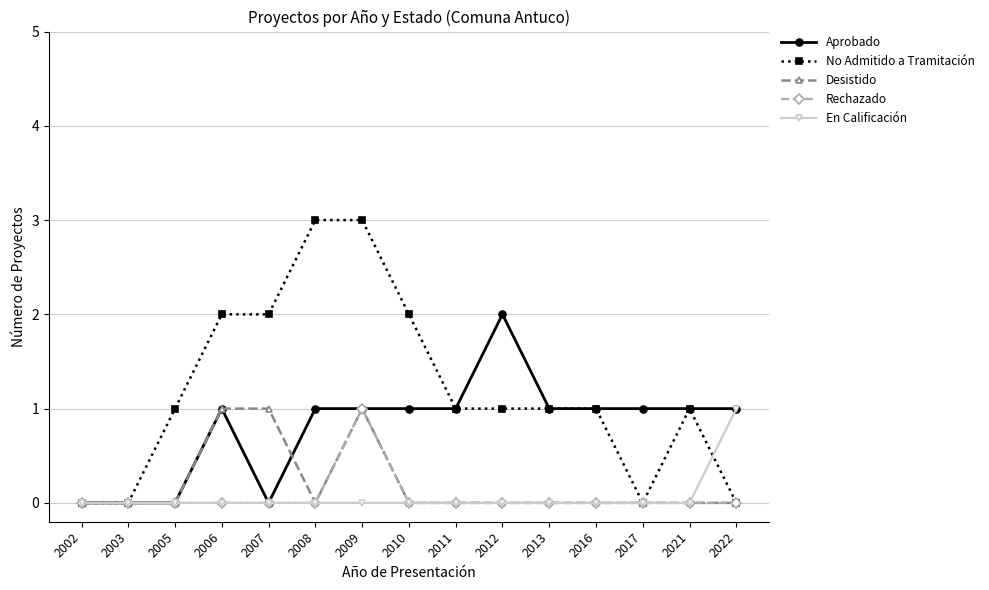

Which series has the largest range (max minus min)?

No Admitido a Tramitación